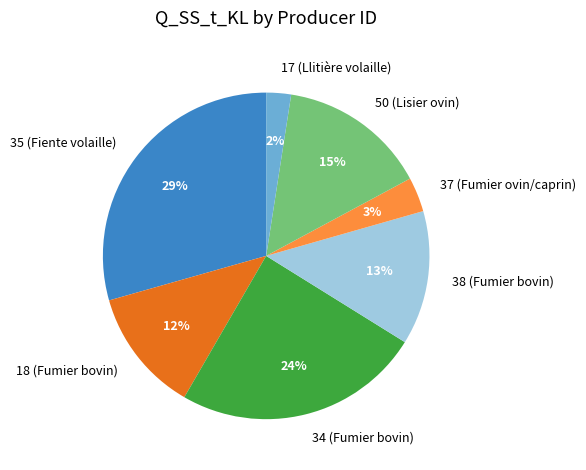

True or false: 17 (Llitière volaille) accounts for 17% of the total.

False